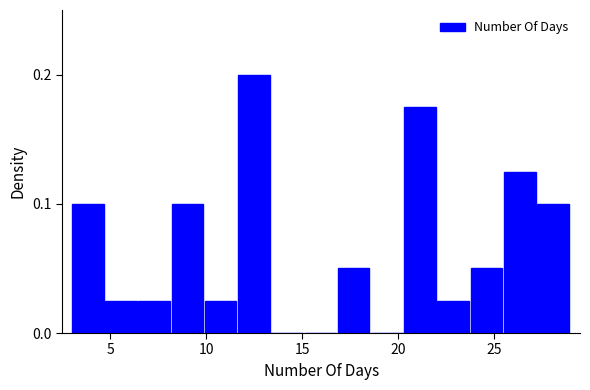

Around what value on the x-axis is the tallest bar? Give the approximate position of its centre, as read against the axis.

12.5